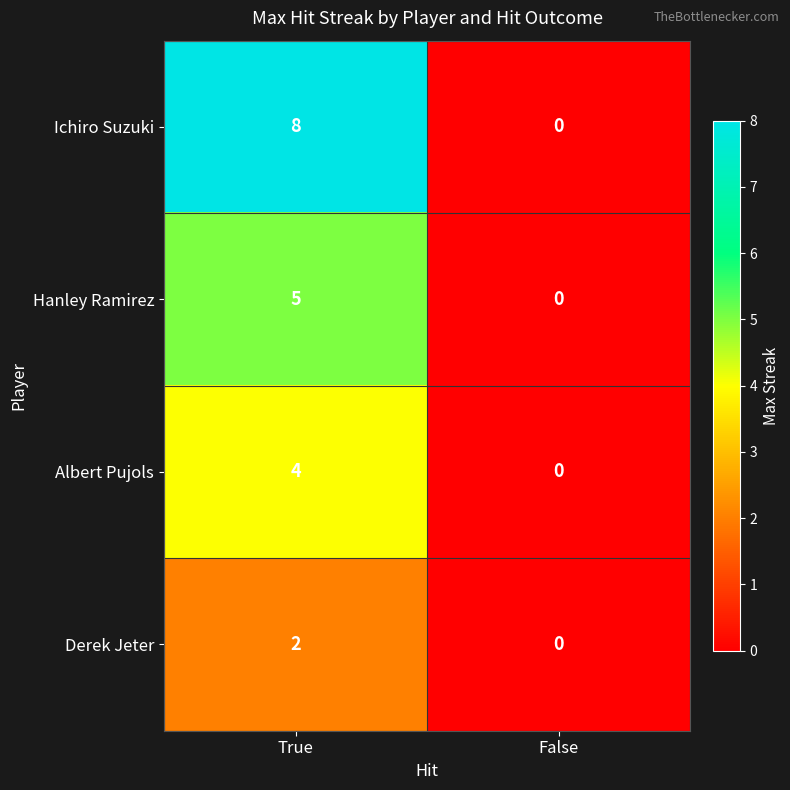

Which series has the widest spread of values?

Ichiro Suzuki